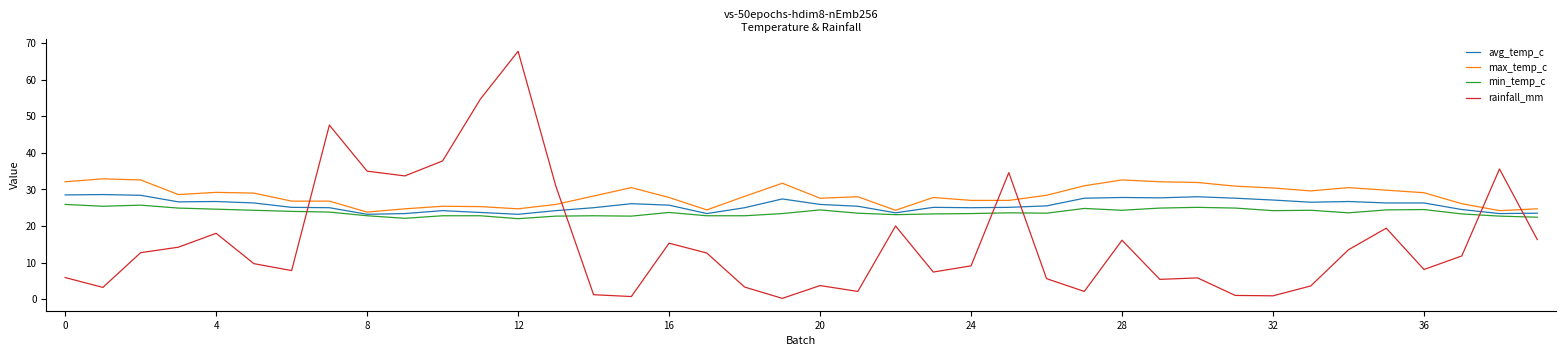

Which series has the largest range (max minus min)?

rainfall_mm